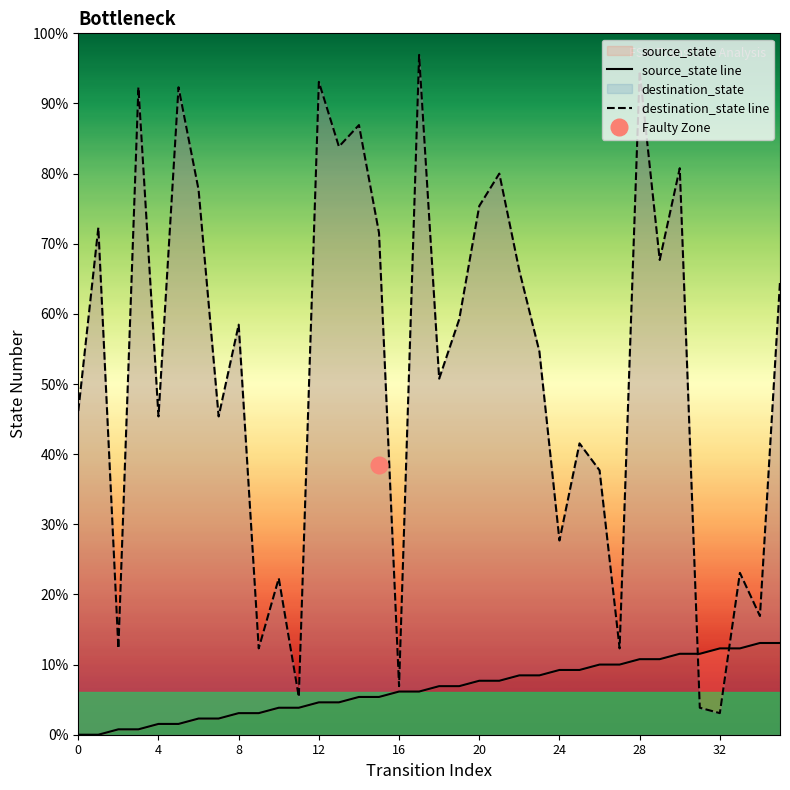

Between 27 and 24, which is larger?

27